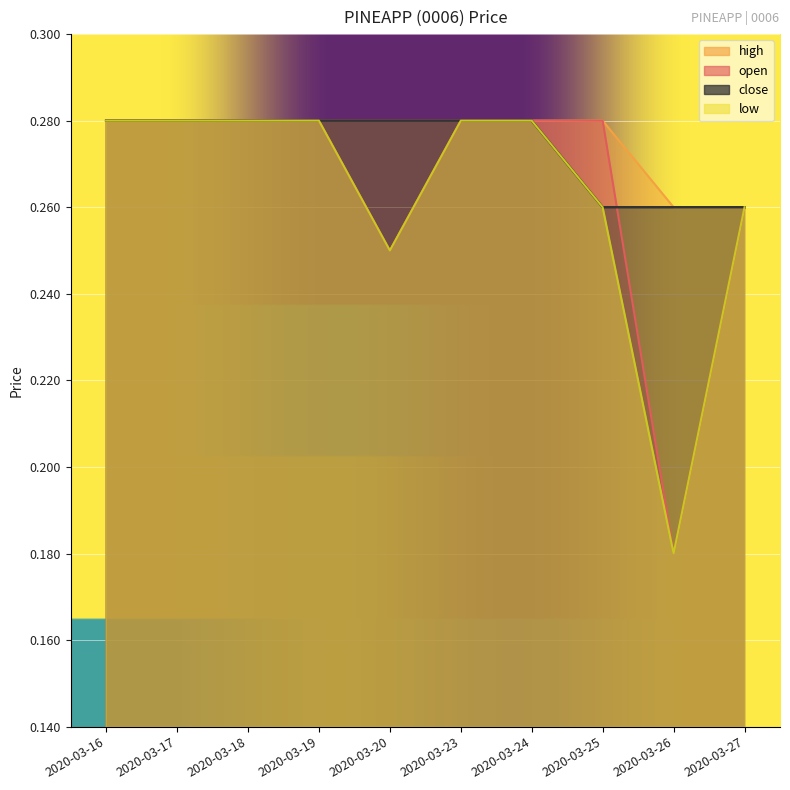

Count the number of data series in this chart.

4